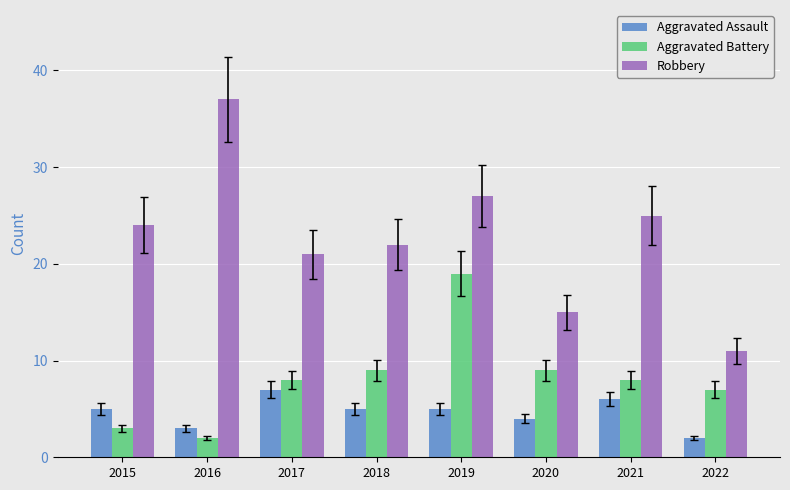

True or false: Aggravated Battery has a value of 1 at 2015.

False